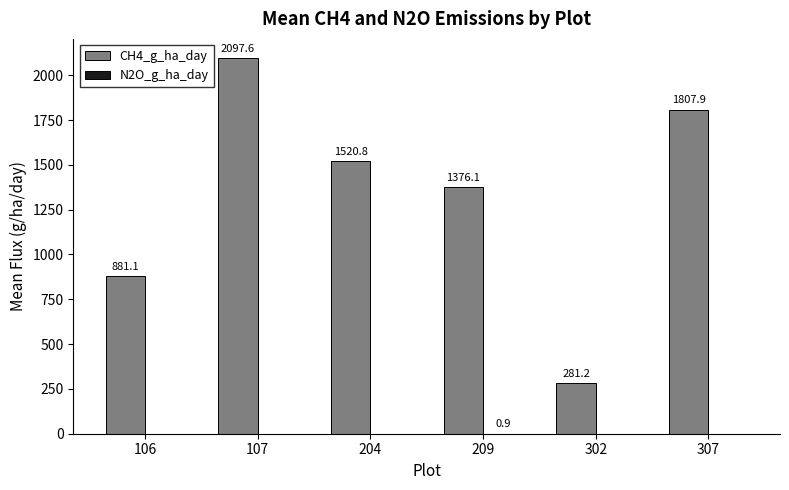

The value of CH4_g_ha_day at 209 is 1981.5. True or false?

False